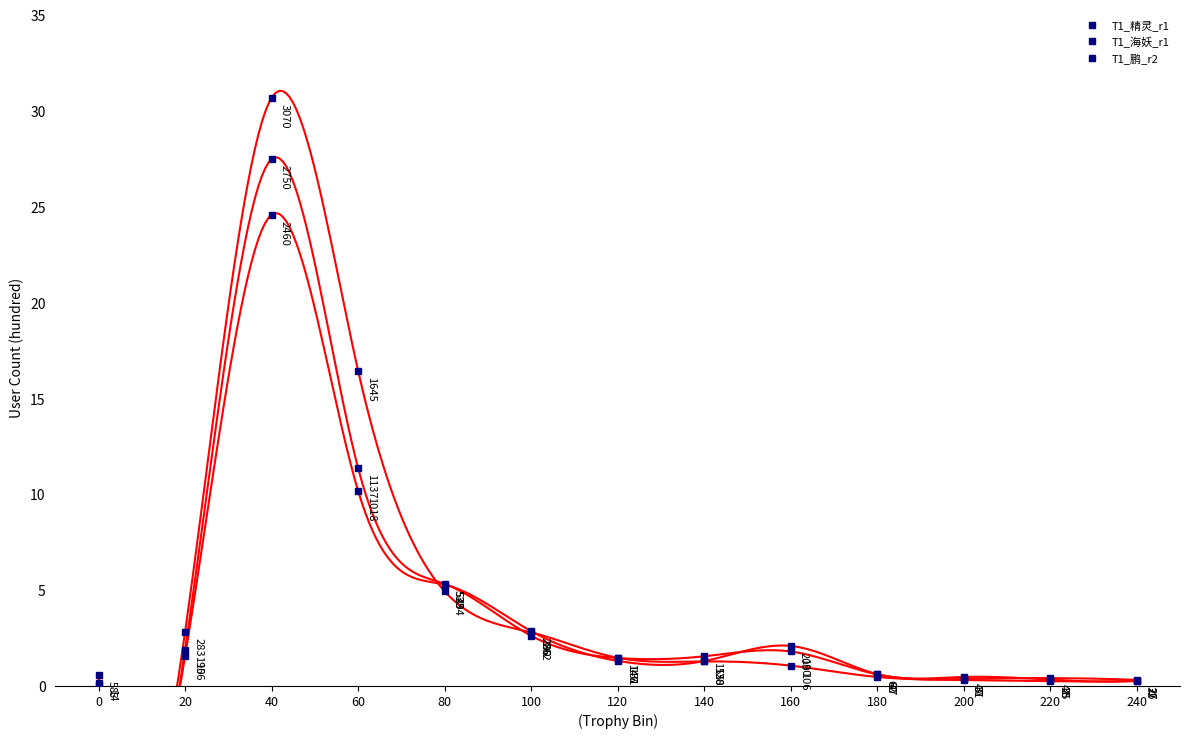

What is the difference between the highest and lowest values at 240?

6